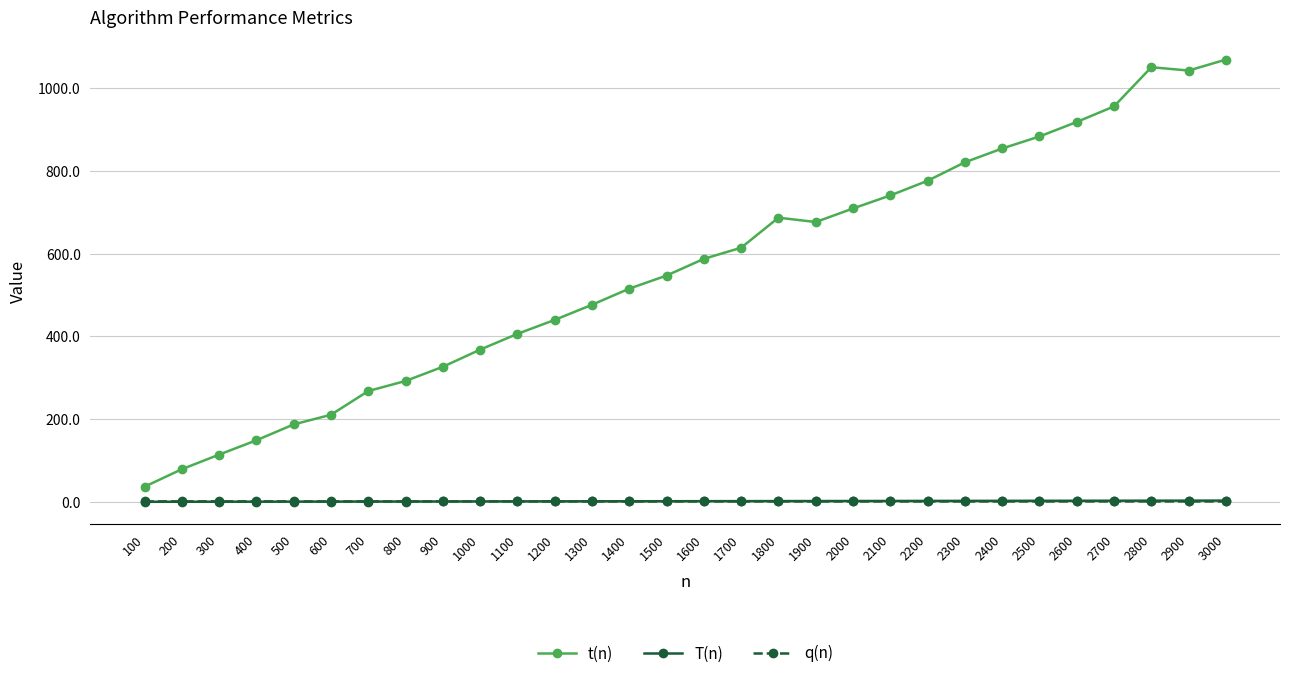

How many distinct data groups are displayed?

3